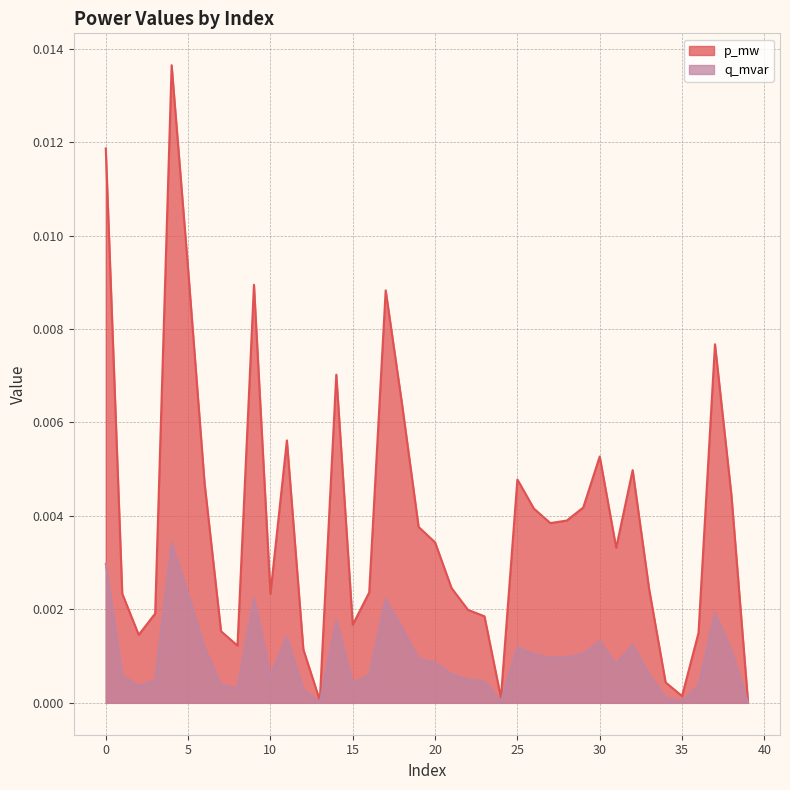

Rank the series by their average value, from lowest to highest.

q_mvar, p_mw